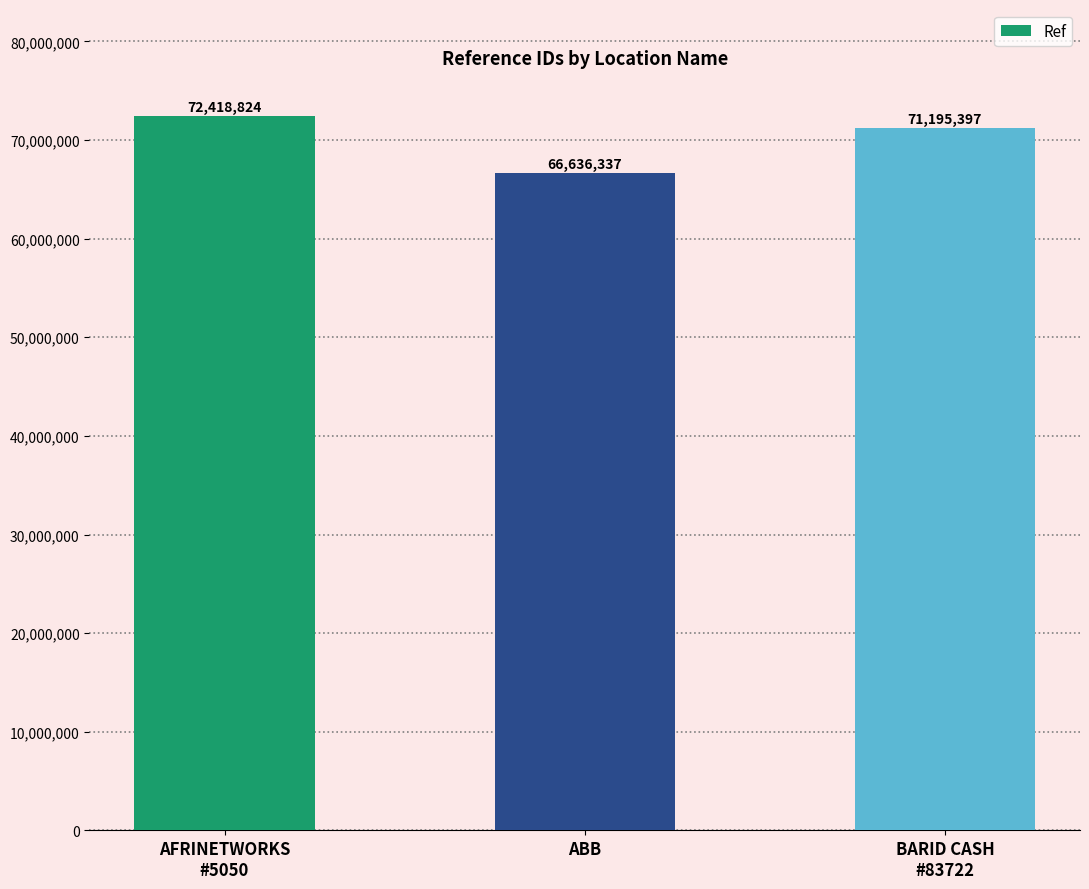

List the labels in order of value, largest first.

AFRINETWORKS
#5050, BARID CASH
#83722, ABB